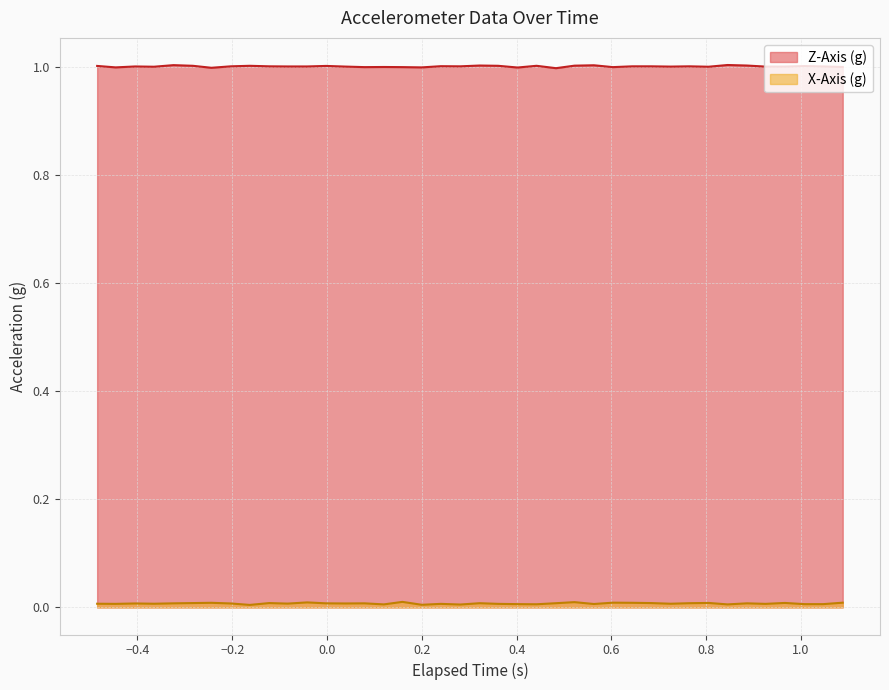

Rank the series by their average value, from lowest to highest.

X-Axis (g), Z-Axis (g)